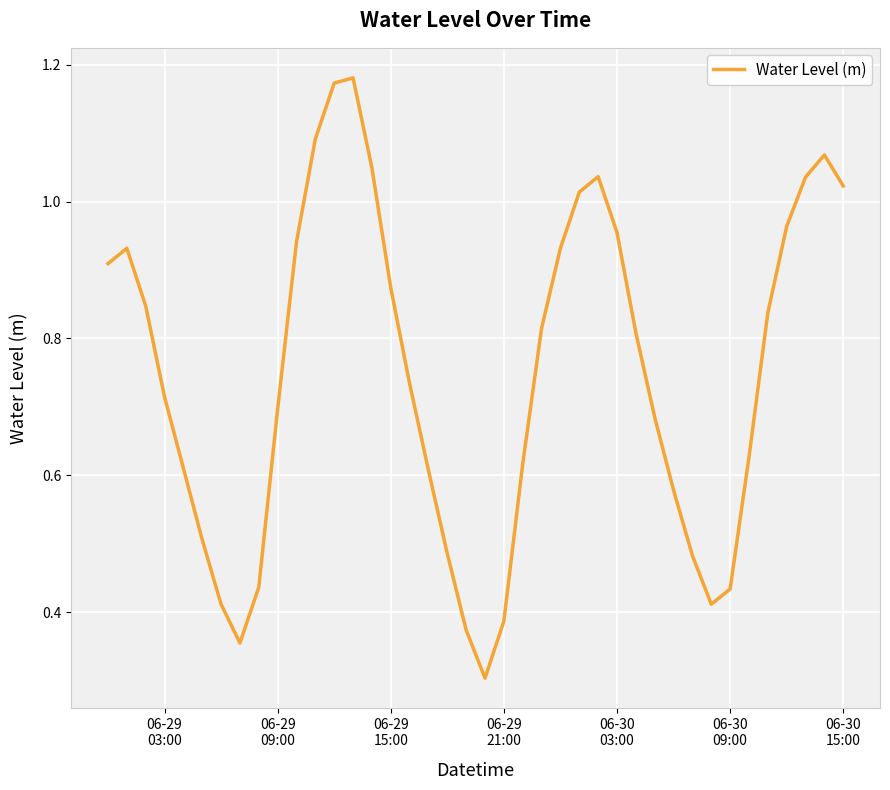

What is the smallest value displayed?

0.3